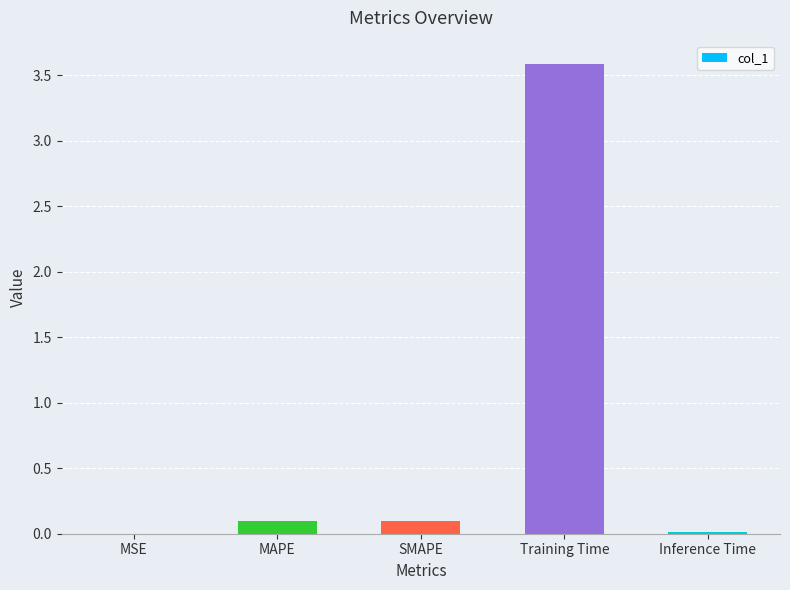

Is it true that the value at Inference Time is 0.0?

True